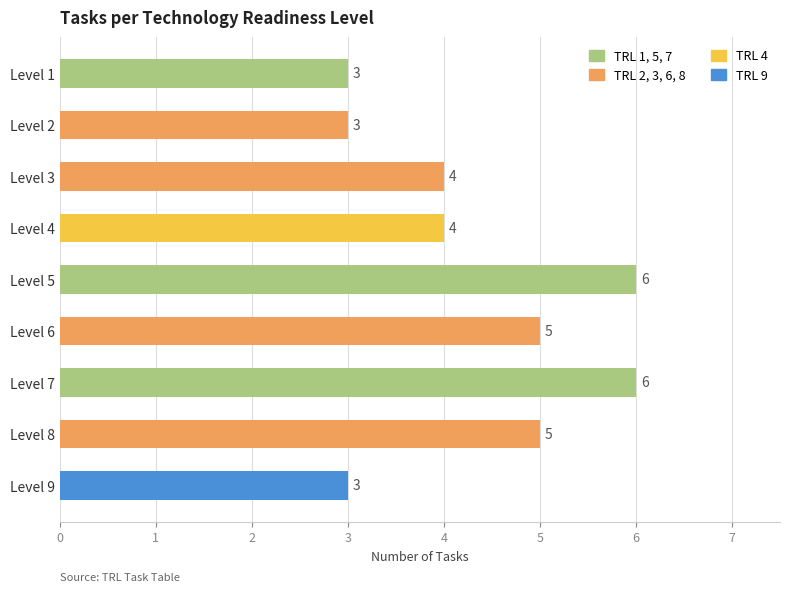

How many values are between 3 and 5?

7